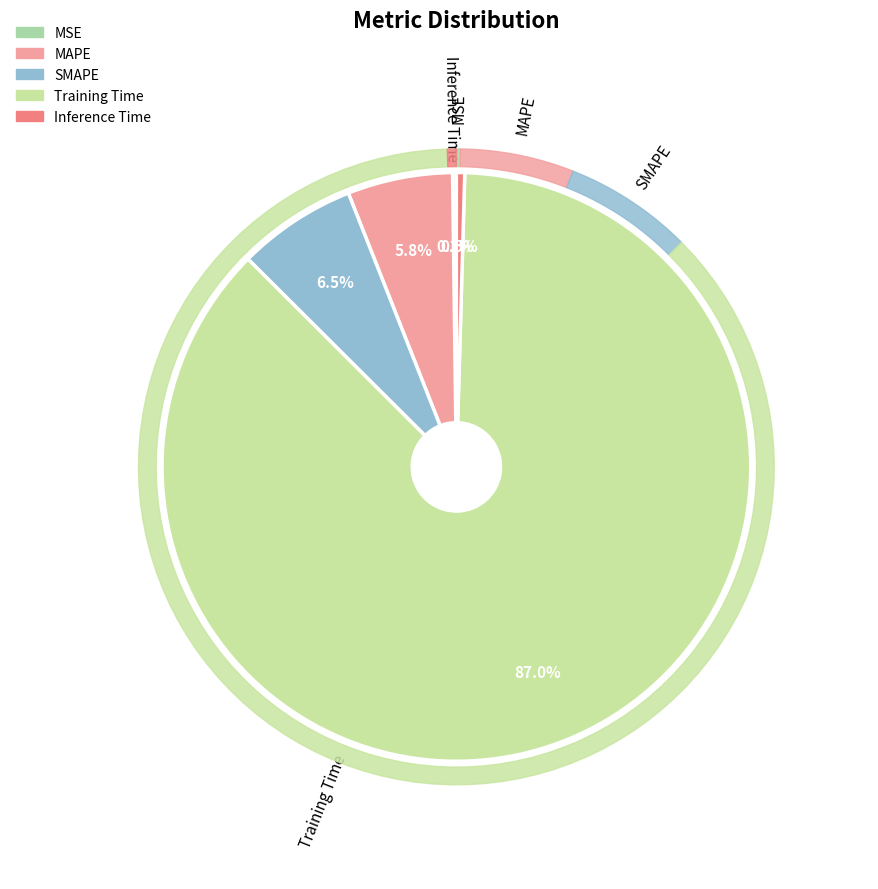

What percentage is the Training Time slice, to the nearest percent?

87%